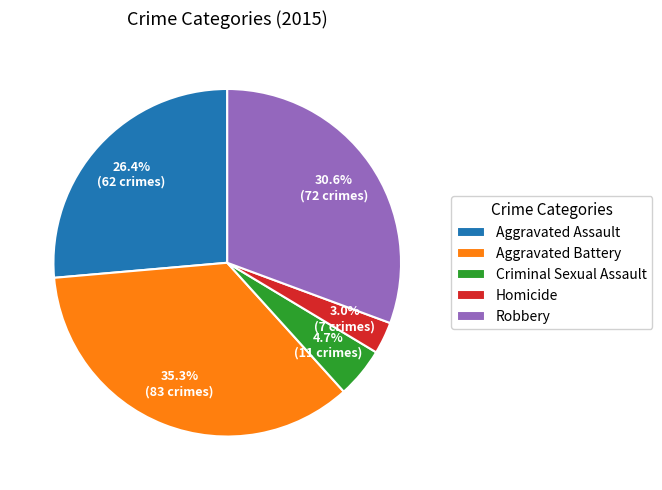

What is the ratio of the value at Homicide to the value at Aggravated Battery?

0.1